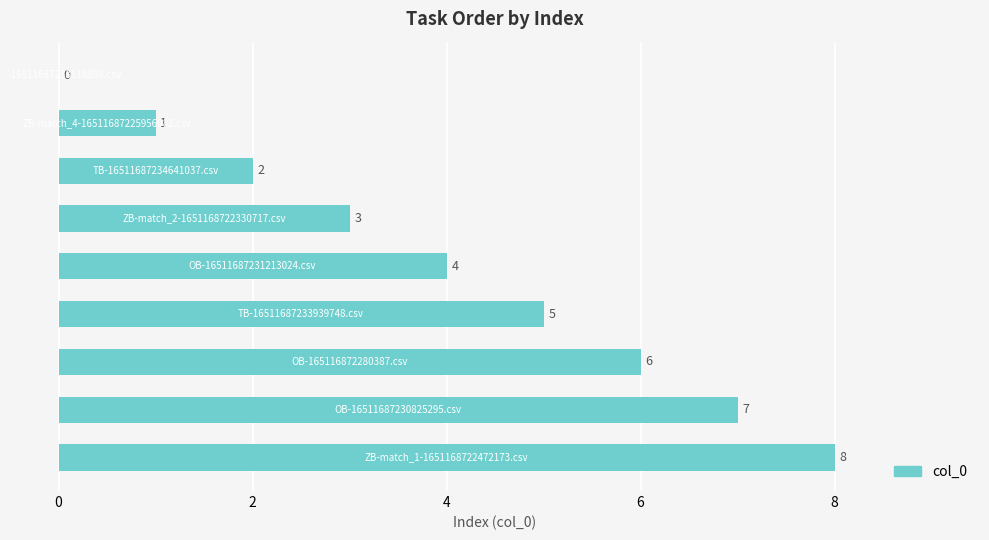

How many series are shown in this chart?

1